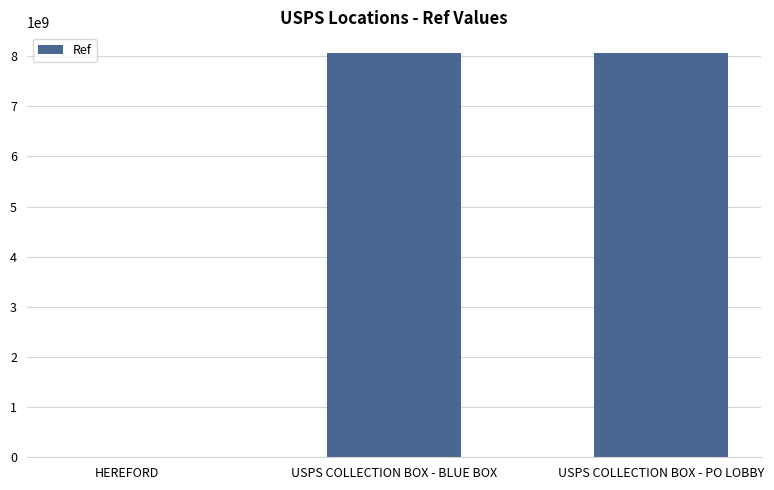

What is the sum of the values at USPS COLLECTION BOX - BLUE BOX and USPS COLLECTION BOX - PO LOBBY?

16146400001